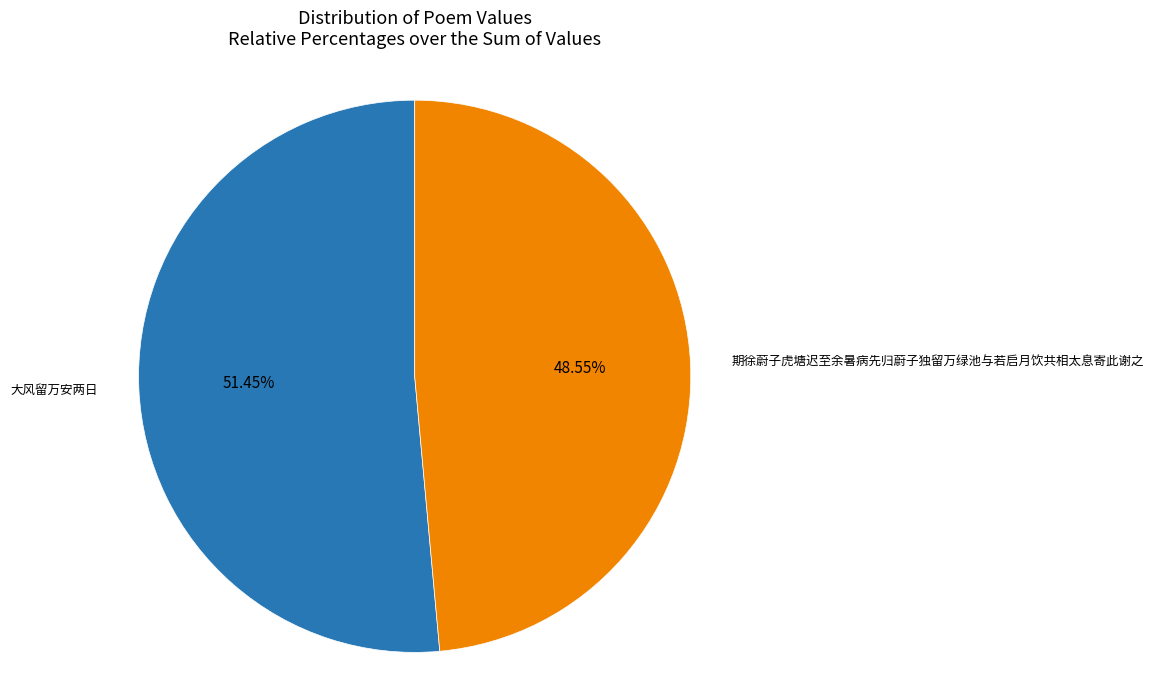

Count the number of slices in the pie.

2